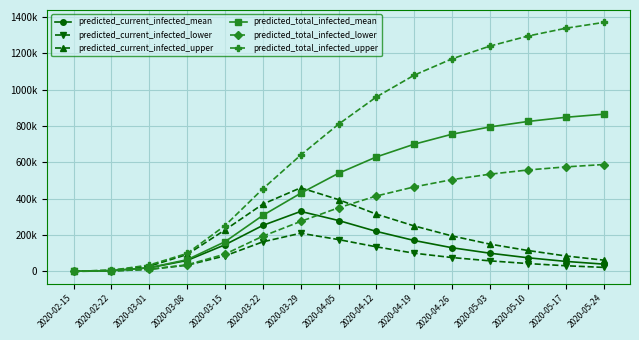

Does the chart have visible grid lines?

Yes